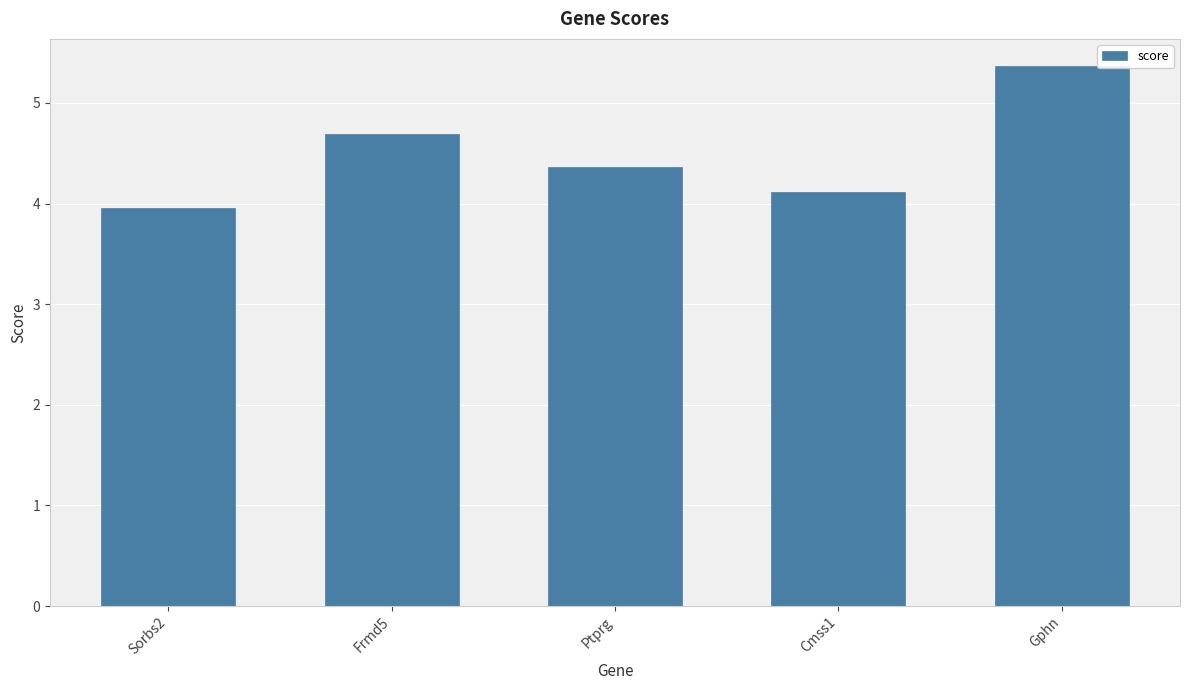

What is the difference between the values at Ptprg and Gphn?

1.0